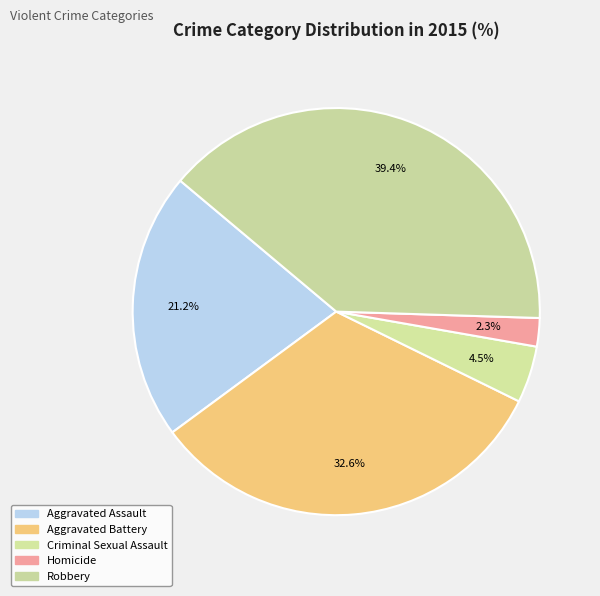

How many slices are in this pie chart?

5